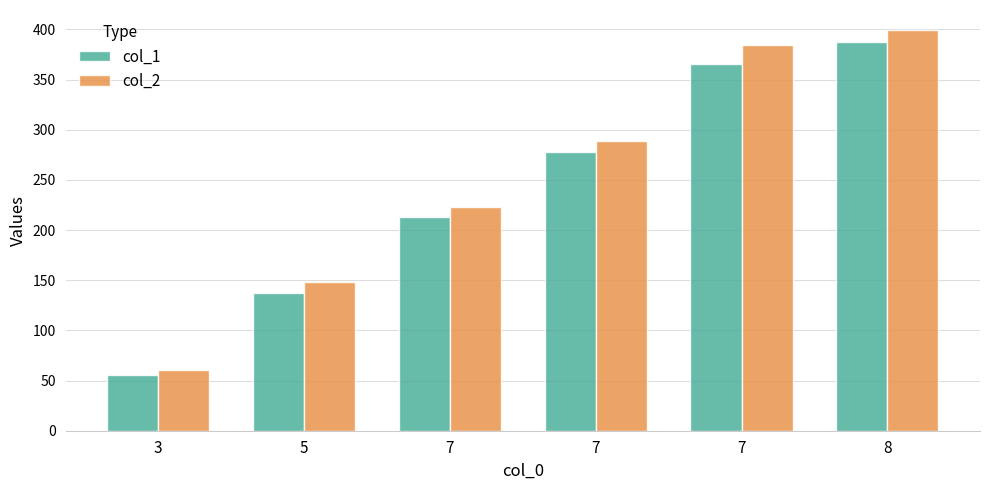

Reading left to right, extract all data points from this chart.

col_1: 3=55.3	5=137.5	7=212.6	7=277.8	7=366.1	8=387.4
col_2: 3=60.6	5=147.9	7=223.3	7=288.8	7=384.2	8=399.4